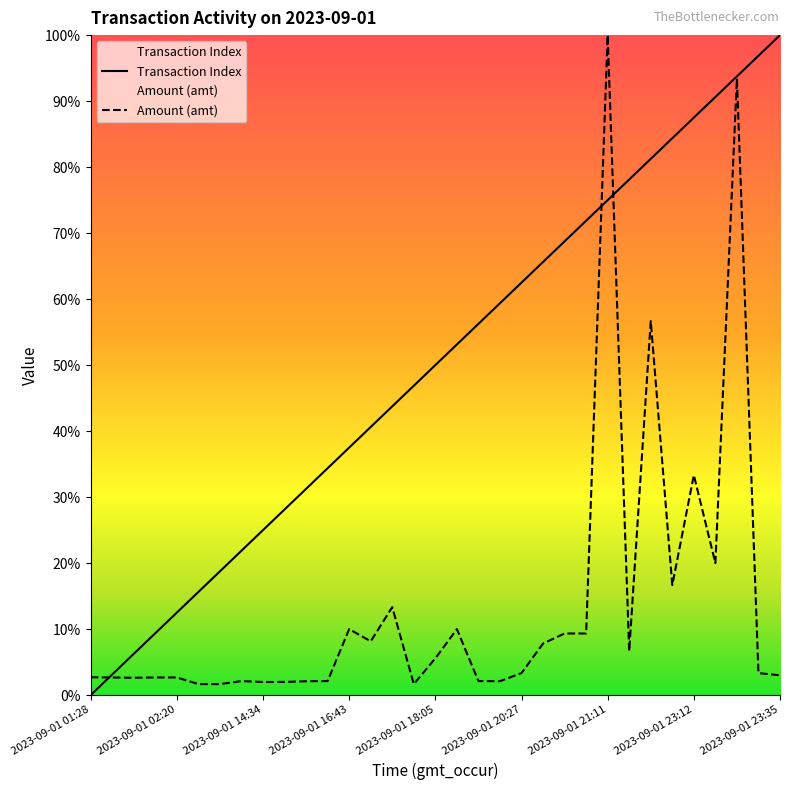

At which category does the chart reach its peak across all series?

2023-09-01 23:35